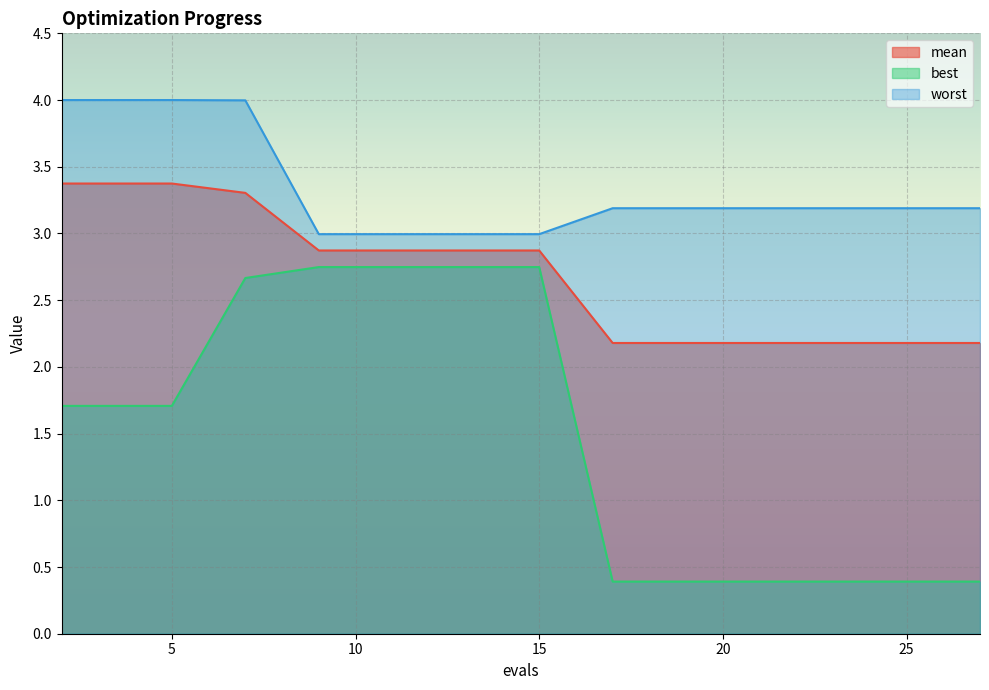

At which label is mean closest to 2?

17